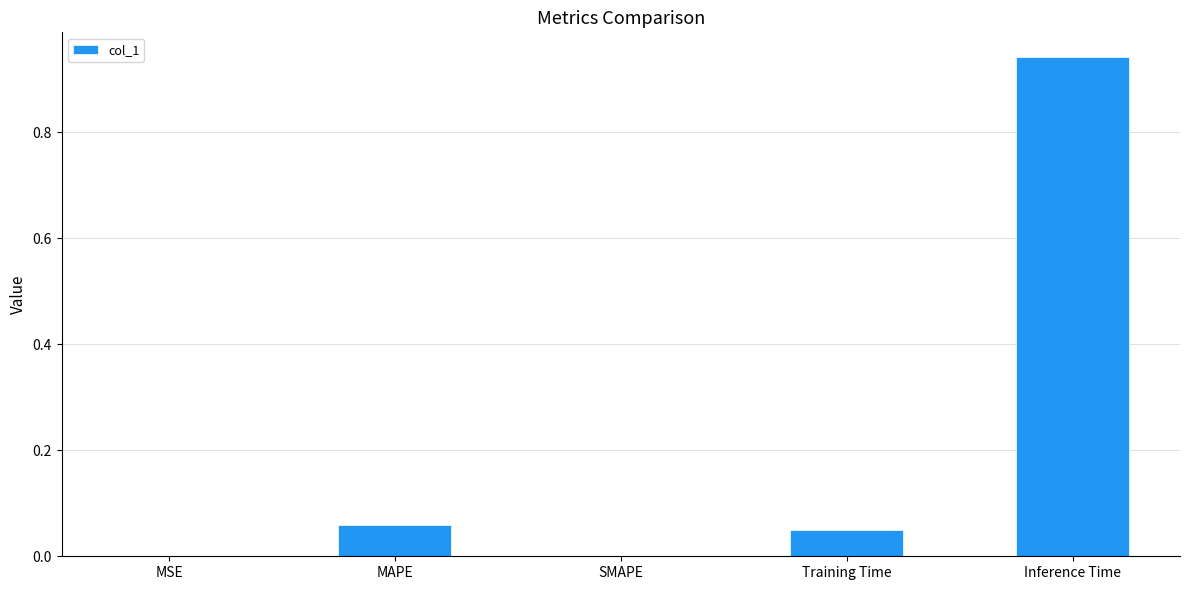

What is the change in value from MAPE to Inference Time?

+0.9